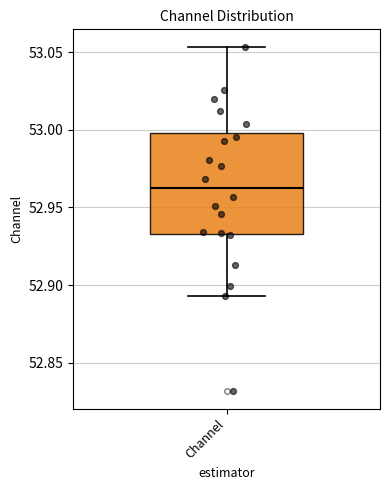

Transcribe this box plot: give where the median line is, the range the box spans, and where the two whiskers end, as read against the y-axis. The values are not printed on the chart, so give them approximately, as read against the axis.

median 52.960, box 52.935 to 53.000, whiskers 52.895 to 53.055